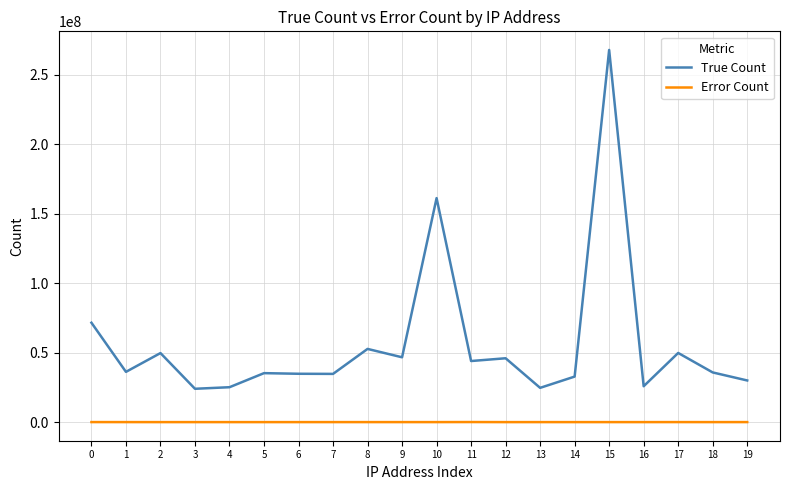

At which category does True Count reach its first local valley?

1